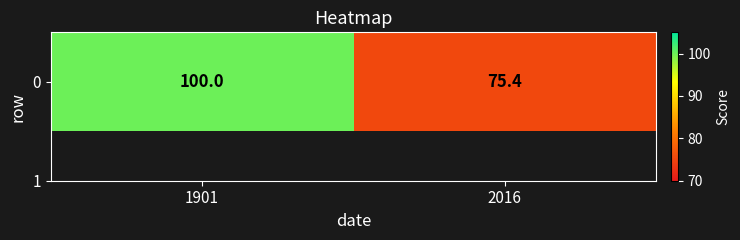

How many distinct data groups are displayed?

1